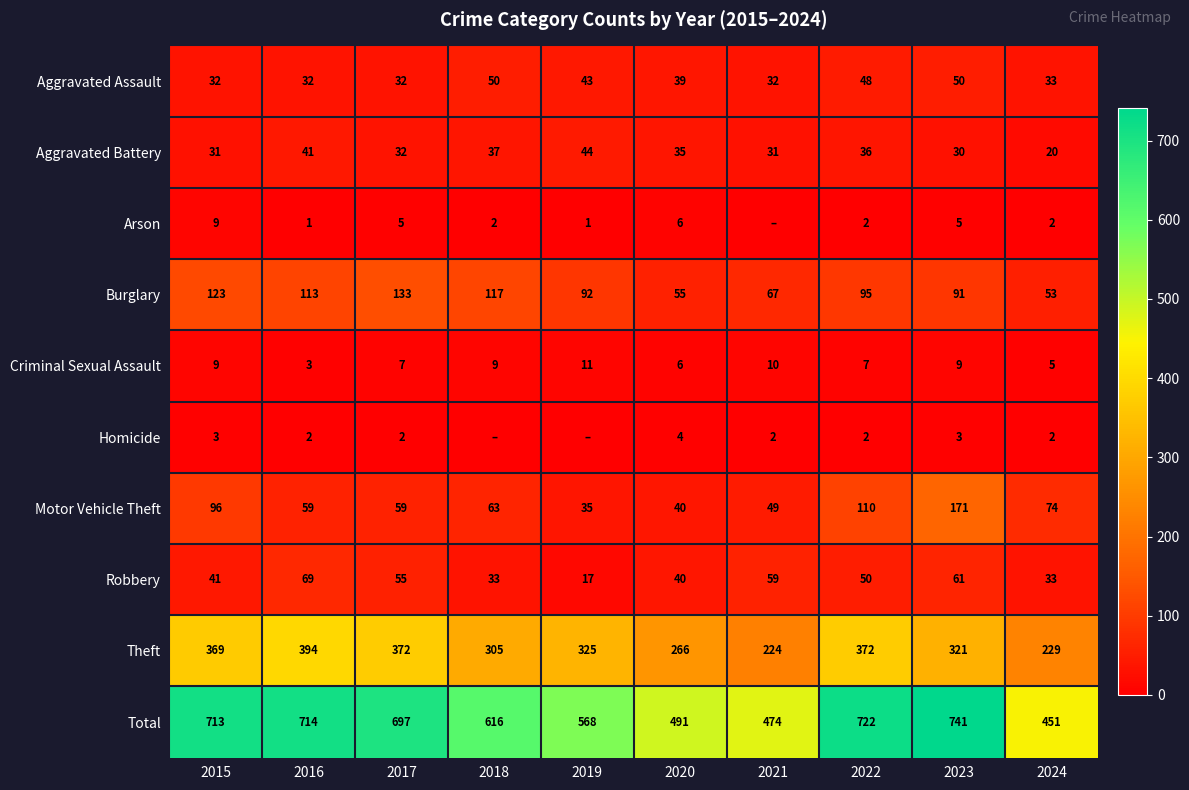

What is the greatest value displayed?

741